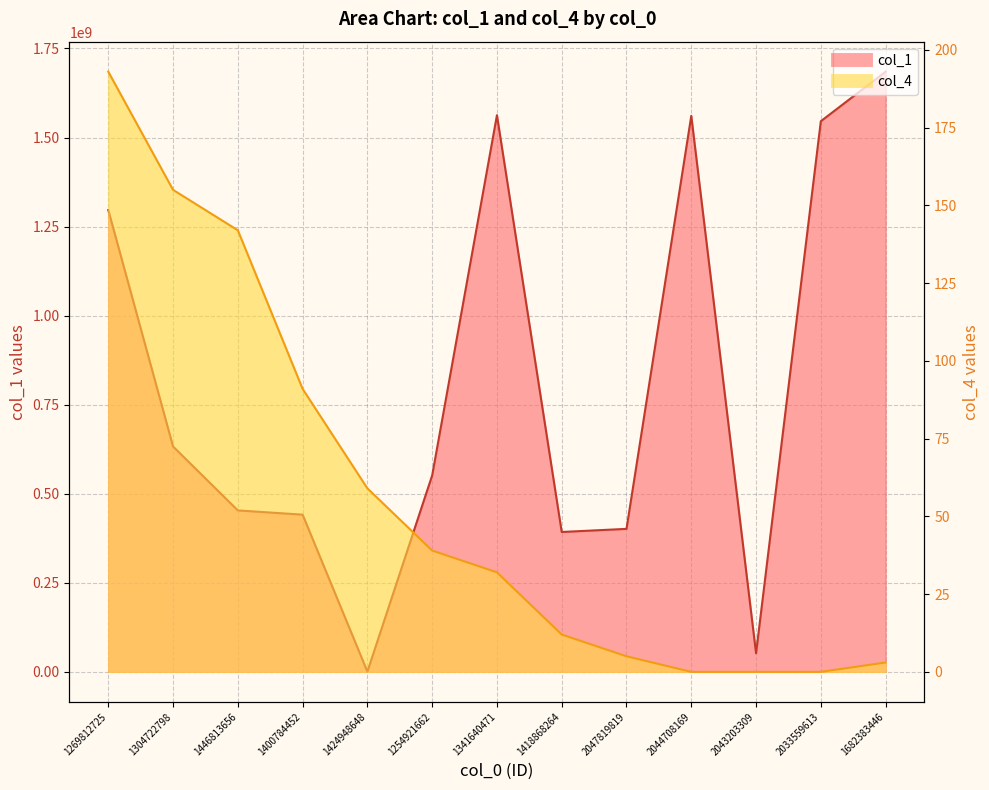

Between 1446813656 and 1341640471, which is larger?

1341640471